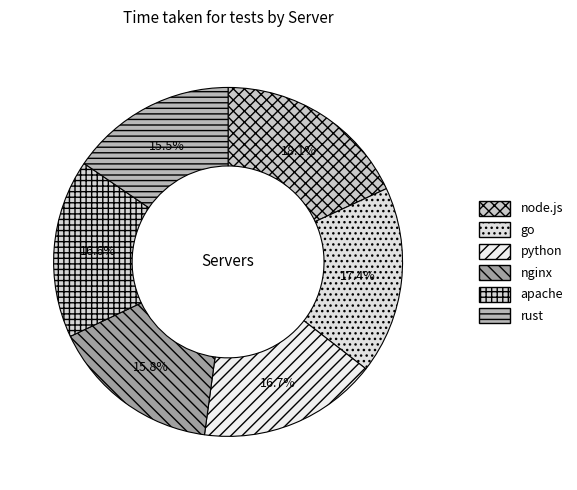

Is rust the majority of the pie?

No